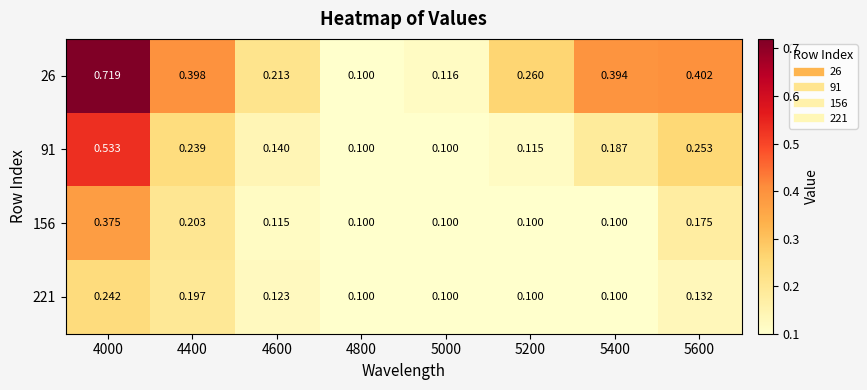

Is the value of 221 at 5000 greater than the value of 26 at 4000?

No